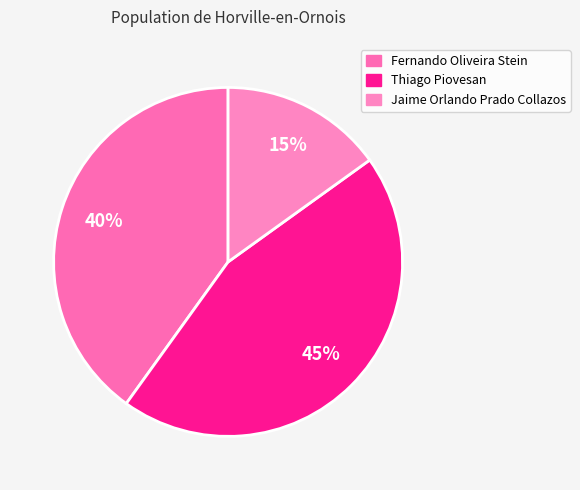

Which slice is the smallest?

Jaime Orlando Prado Collazos